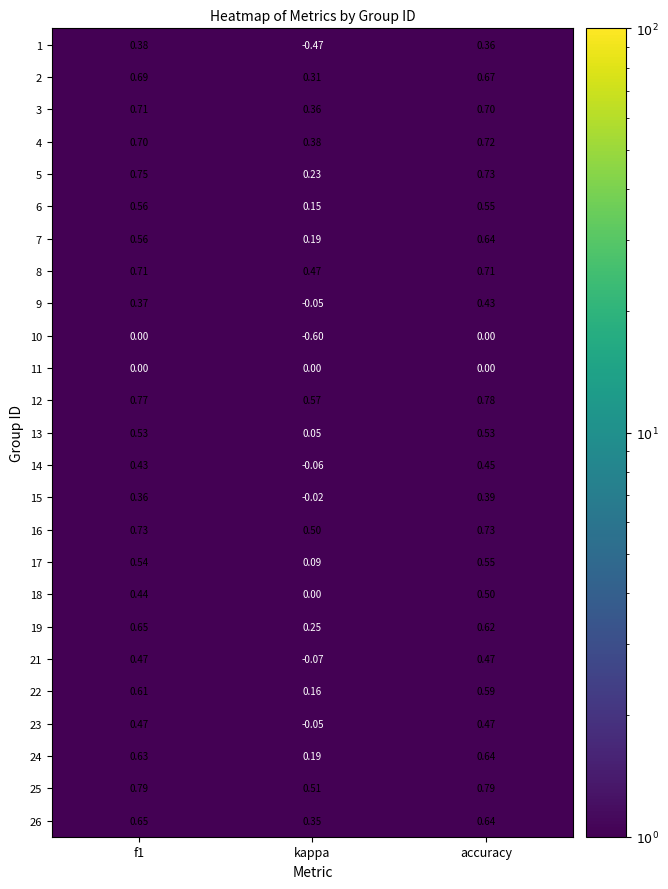

Which label corresponds to the smallest value in the chart?

kappa